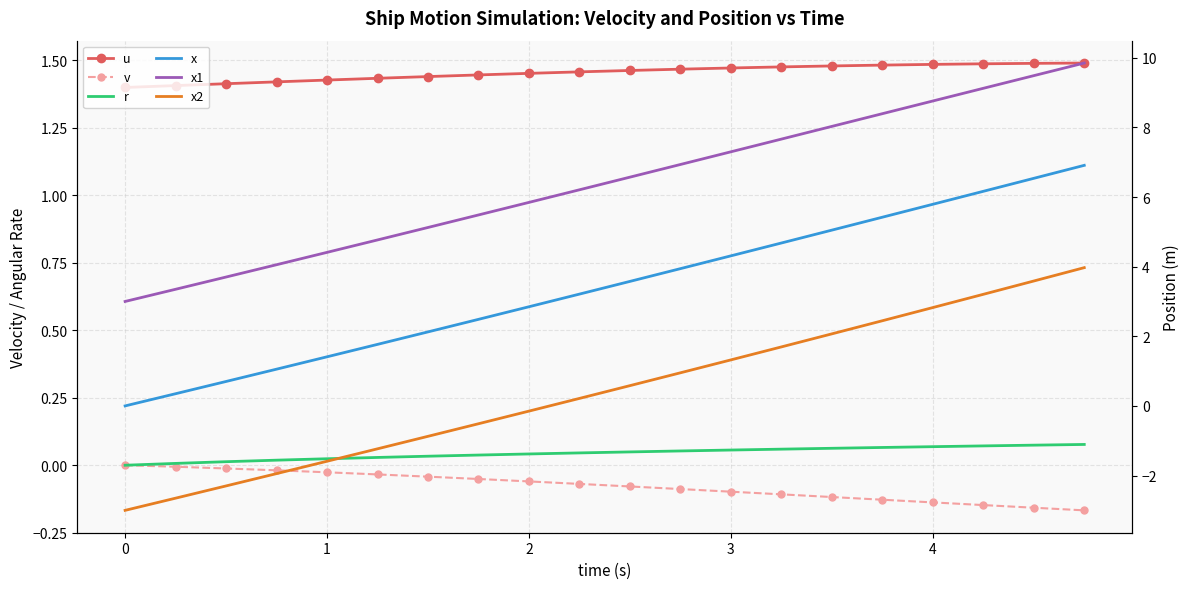

True or false: u and v intersect in this chart.

False